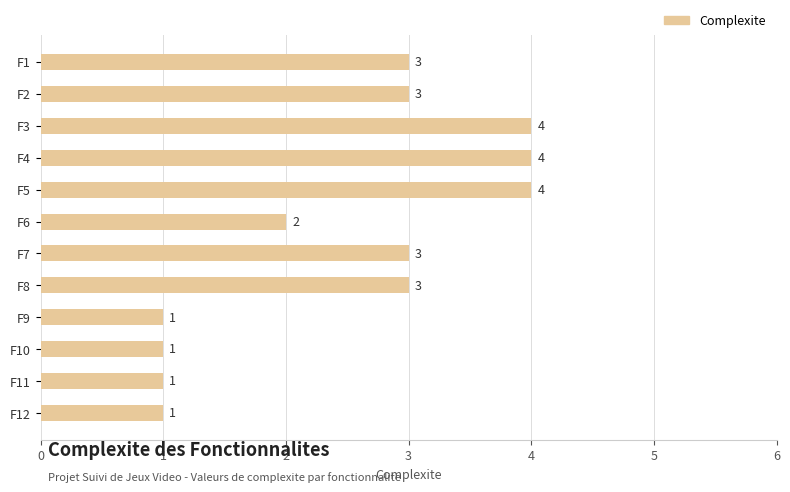

Are the bars horizontal?

Yes